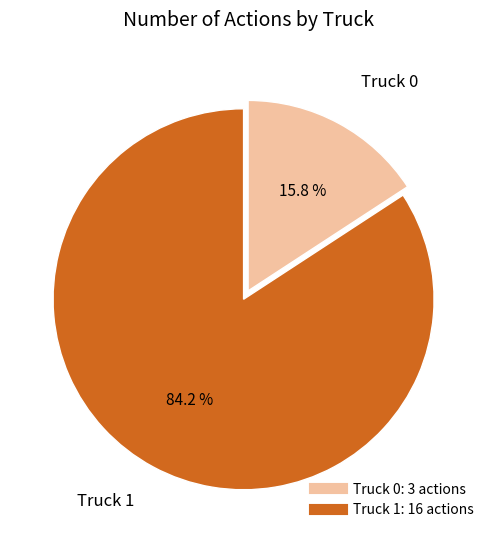

Which has a higher value, Truck 1 or Truck 0?

Truck 1